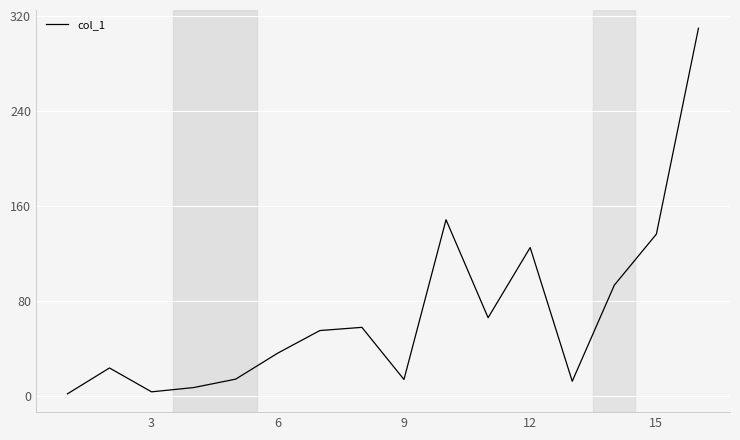

What is the difference between the maximum and minimum values?

307.8